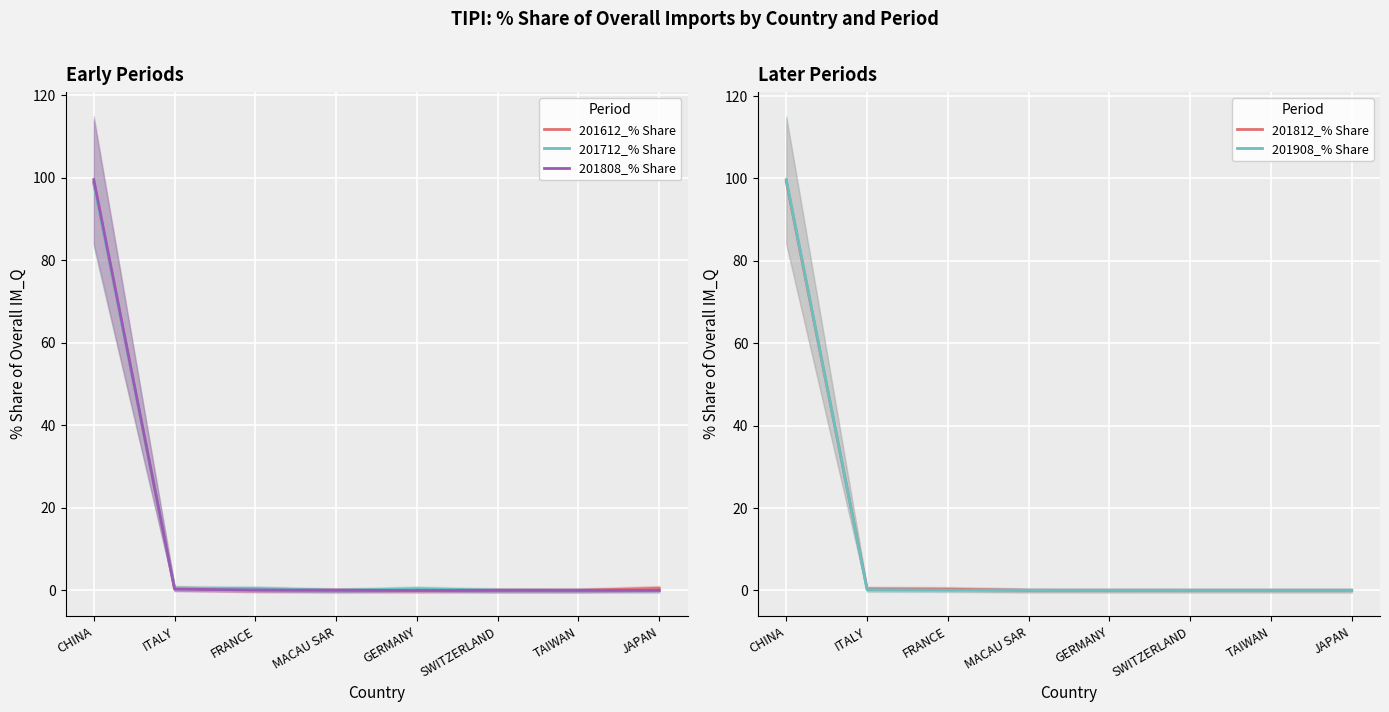

Rank the series by their maximum value, from highest to lowest.

201908_% Share, 201808_% Share, 201812_% Share, 201612_% Share, 201712_% Share